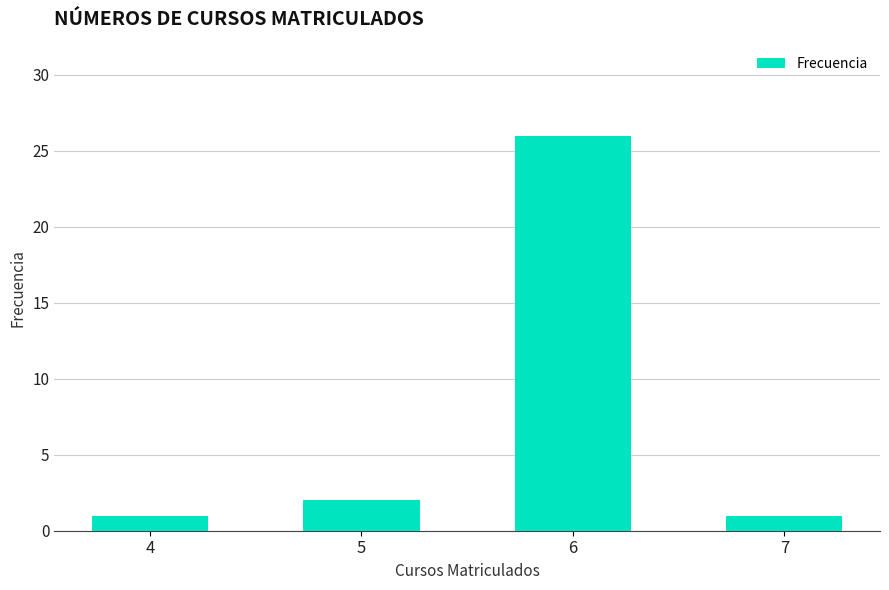

What is the smallest value displayed?

1